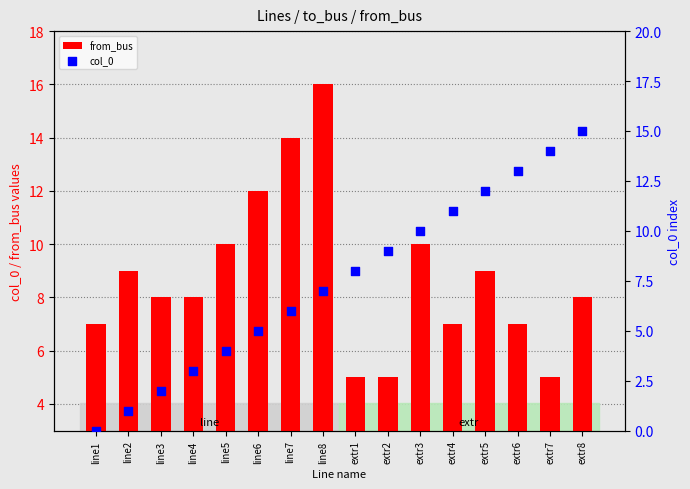

What are all the series names shown in the legend?

from_bus, col_0